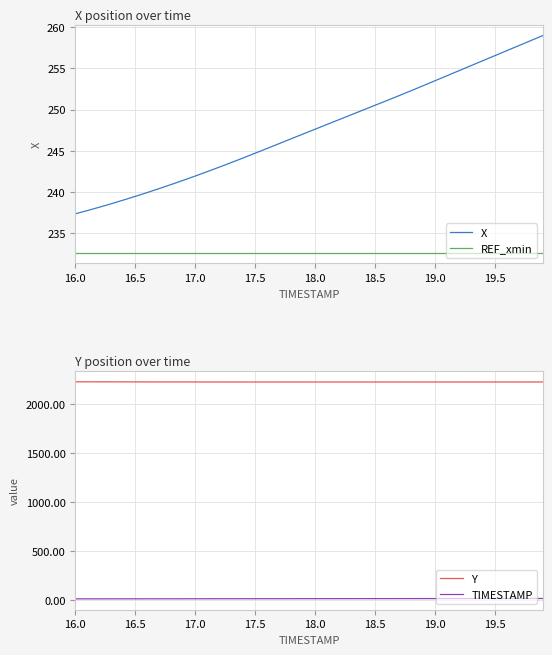

True or false: REF_xmin and X cross at least once.

False